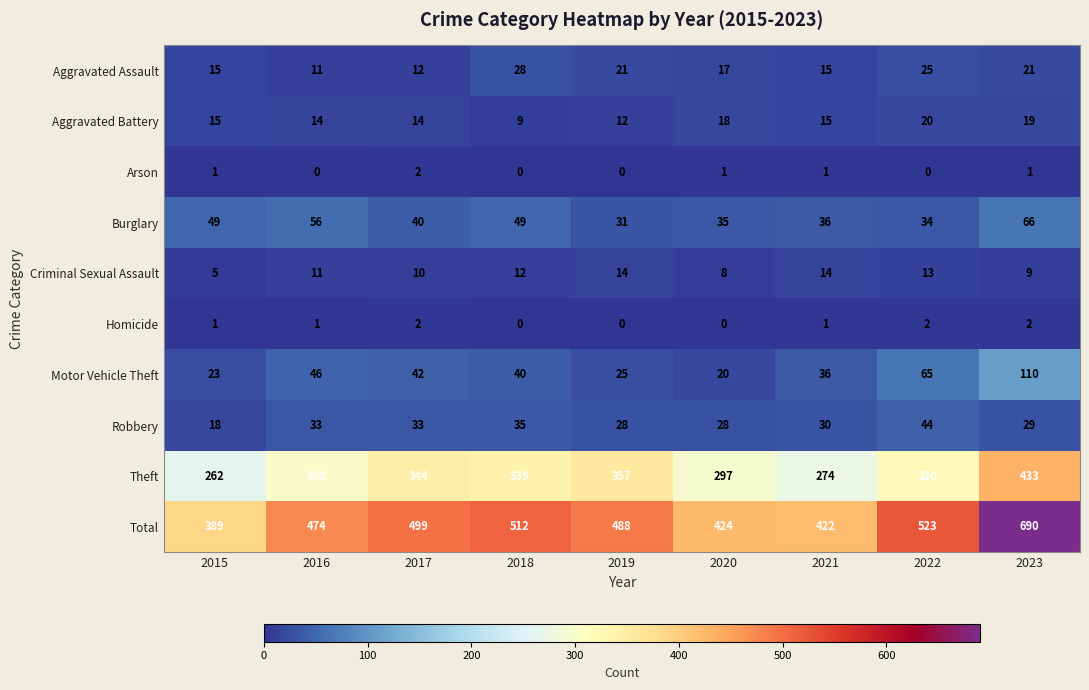

What is the sum of all Burglary values?

396